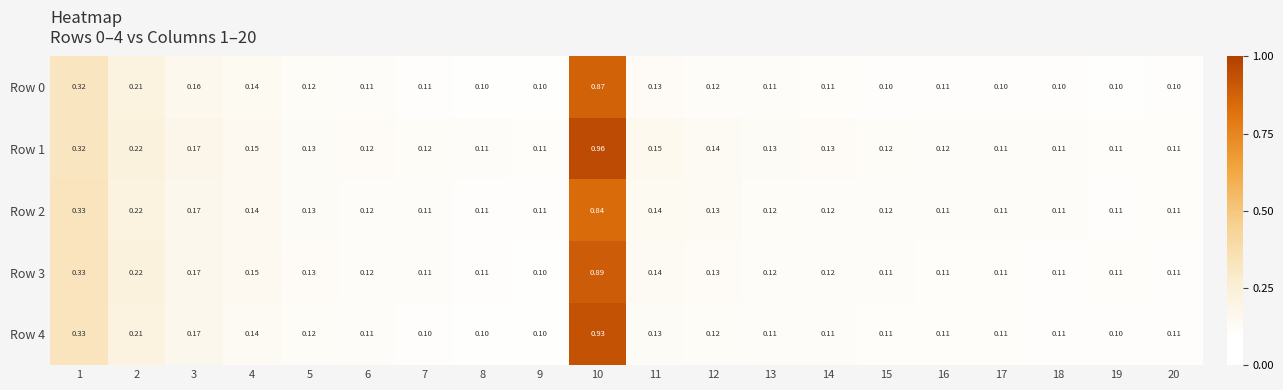

Count the number of data series in this chart.

5